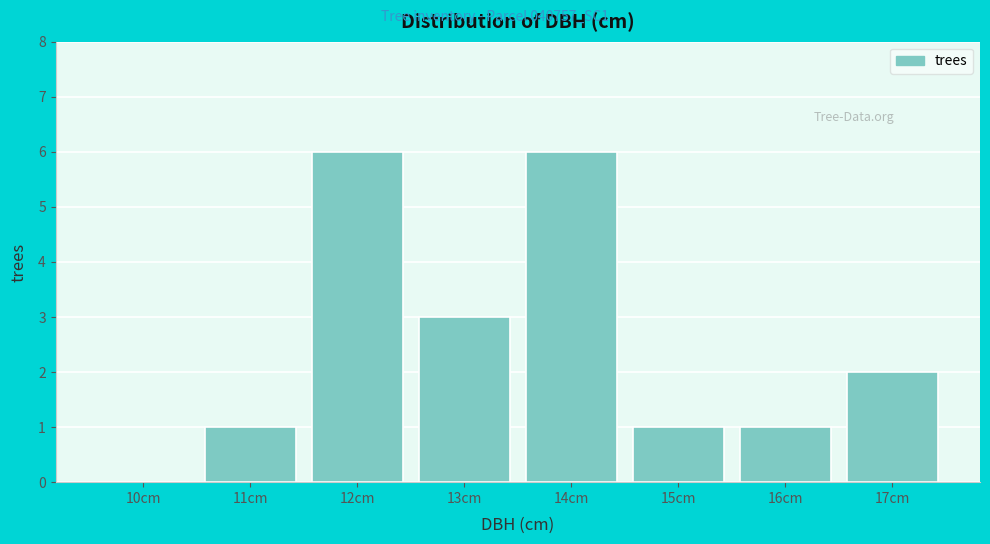

Reading left to right, transcribe all the data shown in this chart.

10cm=0	11cm=1	12cm=6	13cm=3	14cm=6	15cm=1	16cm=1	17cm=2